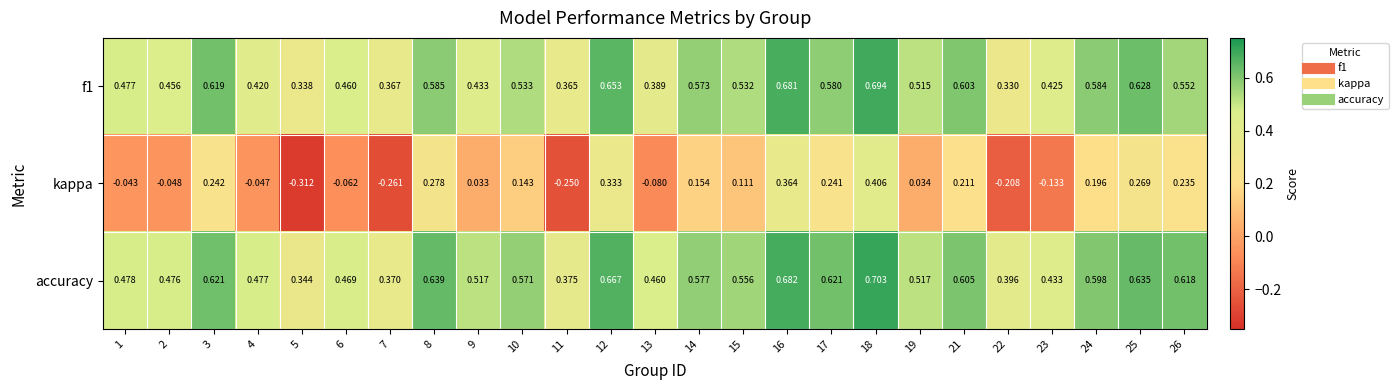

Which series has the largest total across all categories?

accuracy